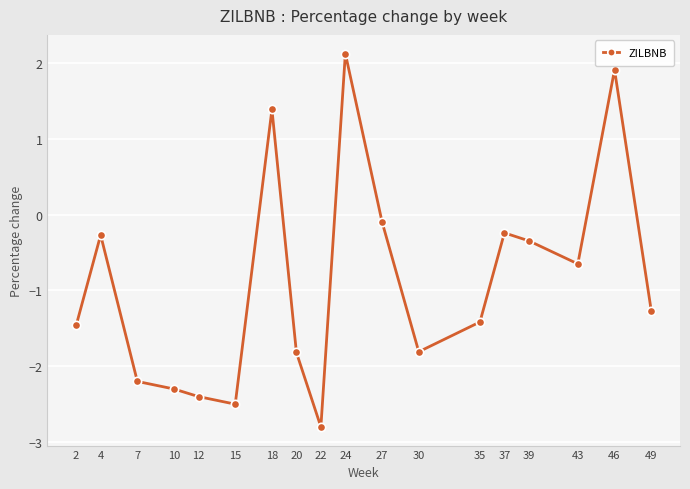

True or false: the data has more than 2 interior local peaks.

True